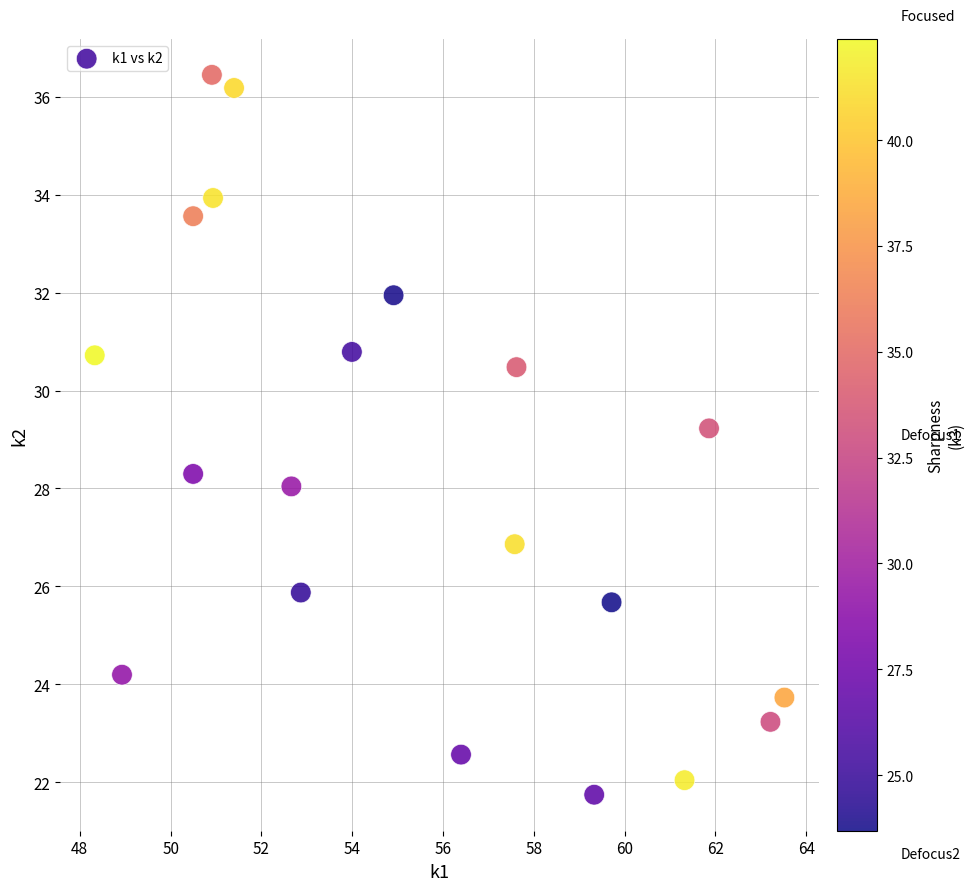

What Y value in the scatter plot is closest to 29?

29.2